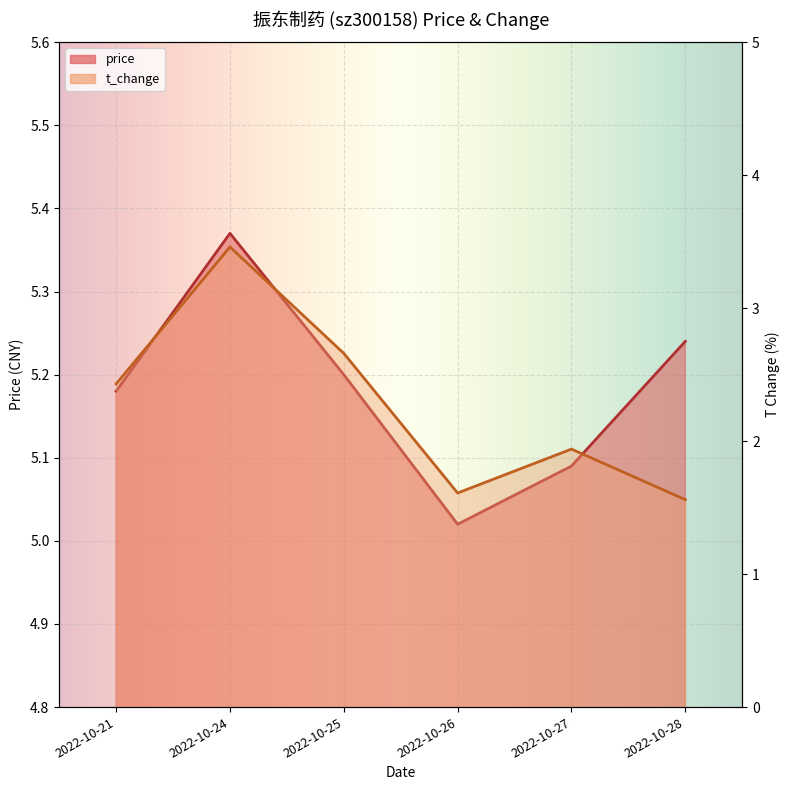

At which category does t_change reach its first local peak?

2022-10-24